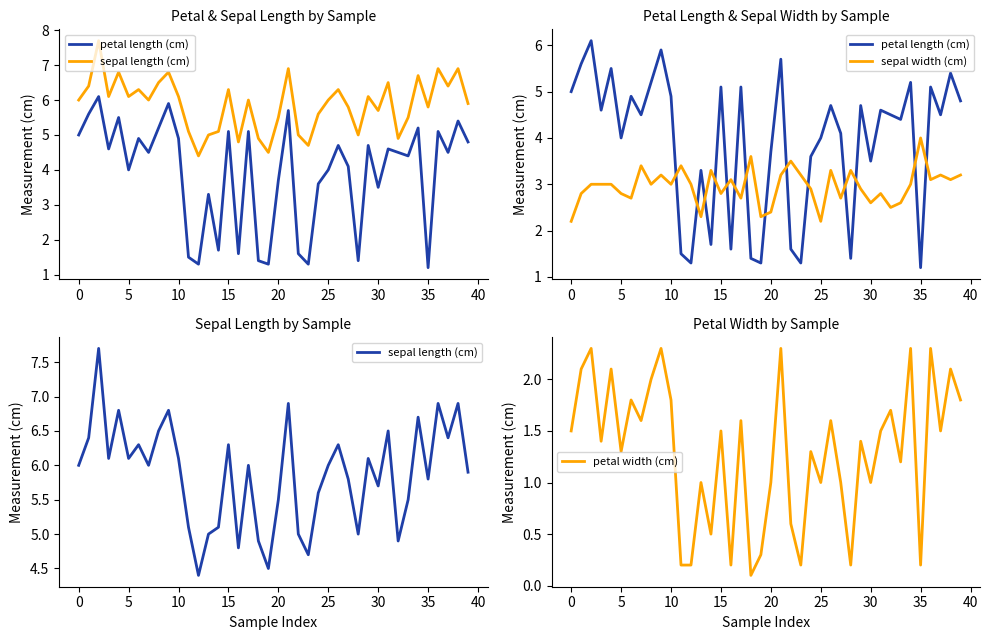

What is the maximum value shown in the chart?

7.7